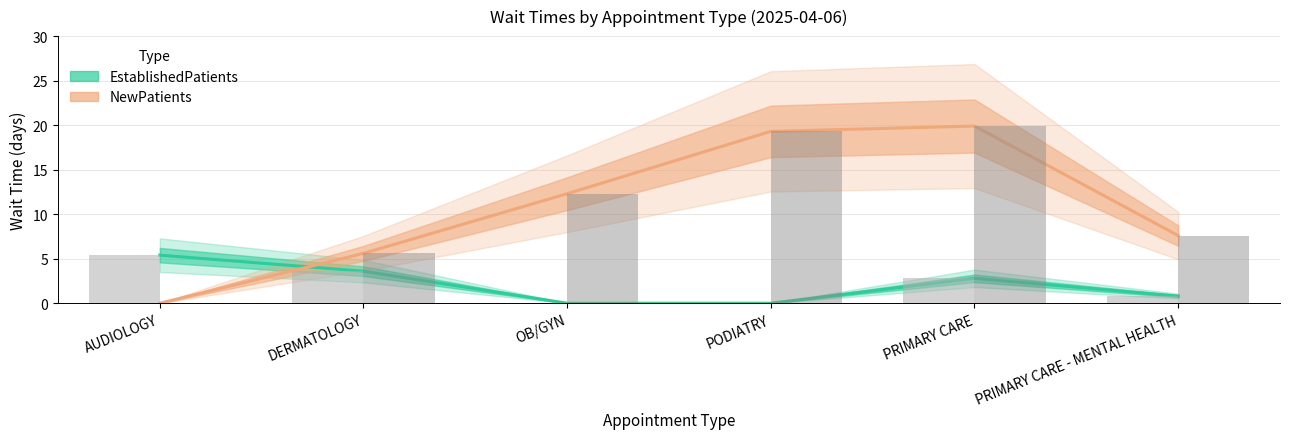

How many bars are there in total?

12